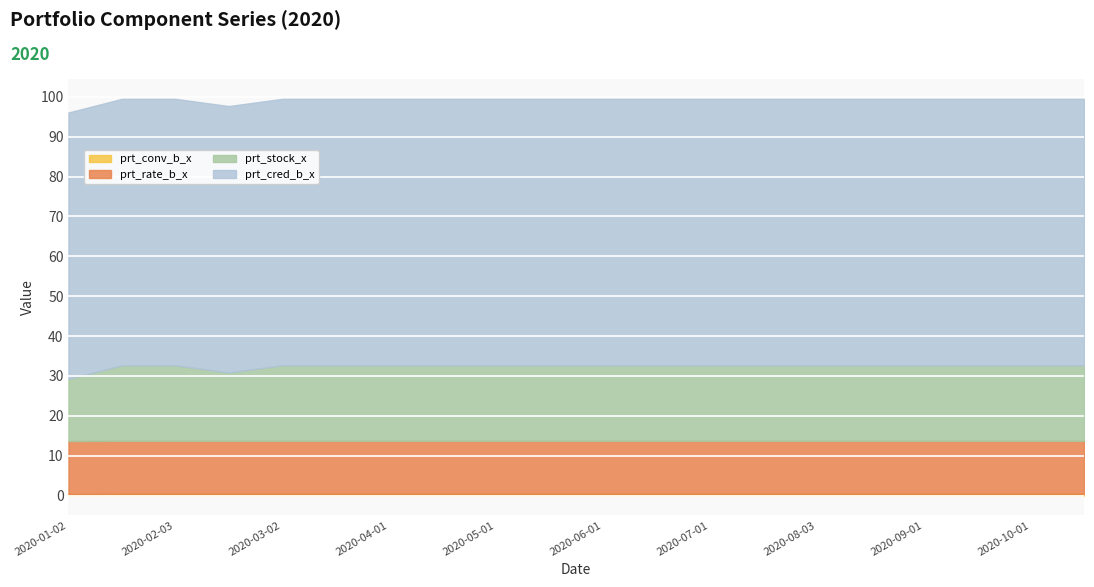

What position from the left is 2020-03-16?

6